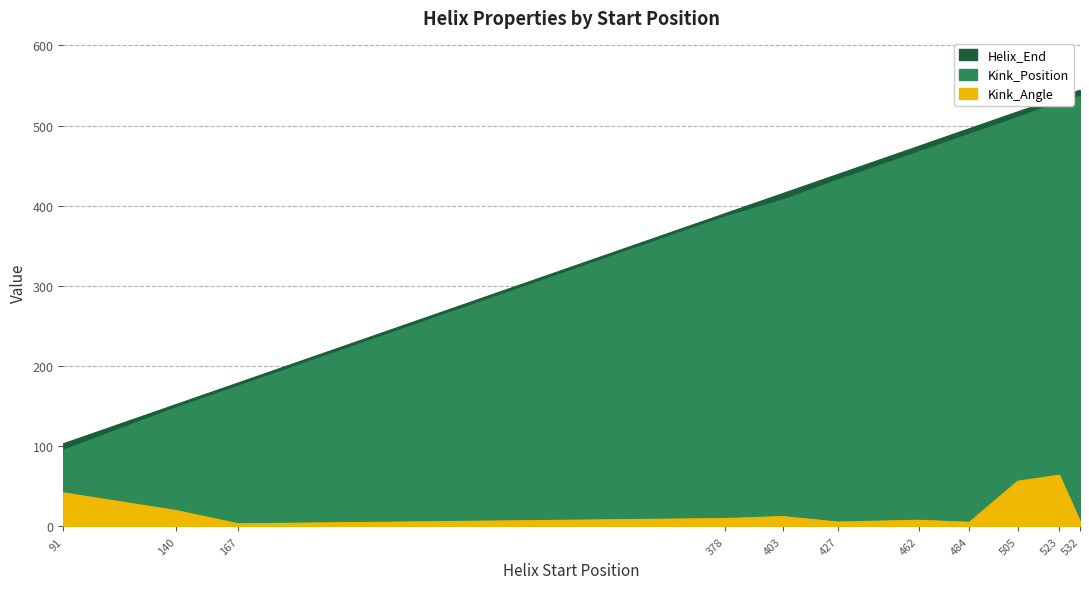

Reading right to left, extract all data points from this chart.

Helix_End: 544.0	535.0	517.0	496.0	474.0	439.0	415.0	390.0	179.0	152.0	103.0
Kink_Position: 536.0	529.0	510.0	489.0	467.0	432.0	407.0	386.0	175.0	148.0	95.0
Kink_Angle: 5.8	63.8	56.3	5.1	7.6	5.4	12.2	9.8	3.2	19.7	41.8